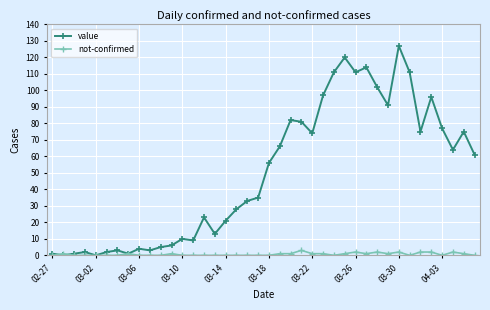

Rank the series by their maximum value, from highest to lowest.

value, not-confirmed